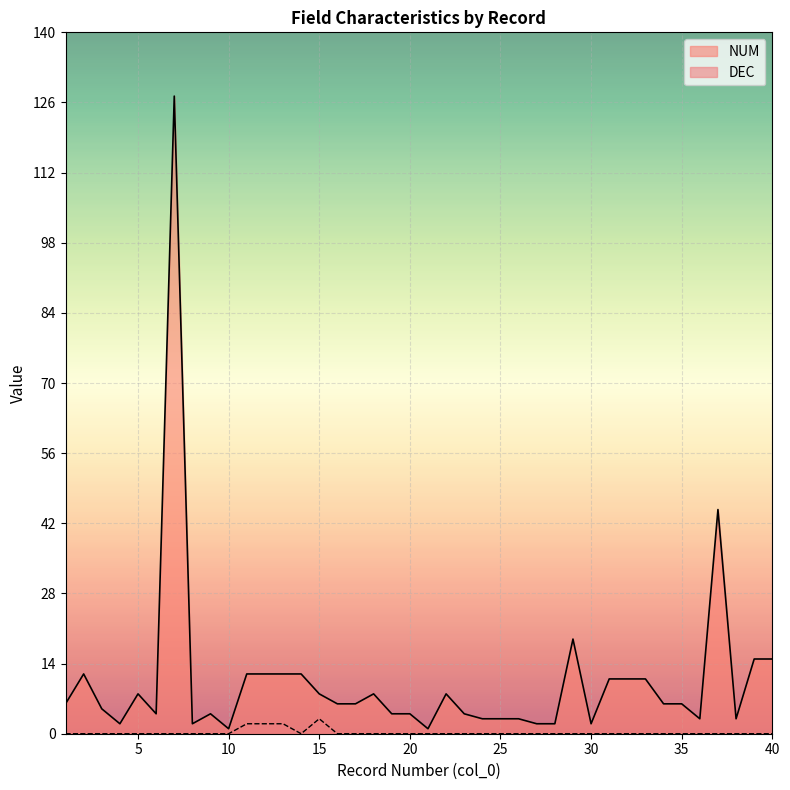

Which series has the largest total across all categories?

NUM